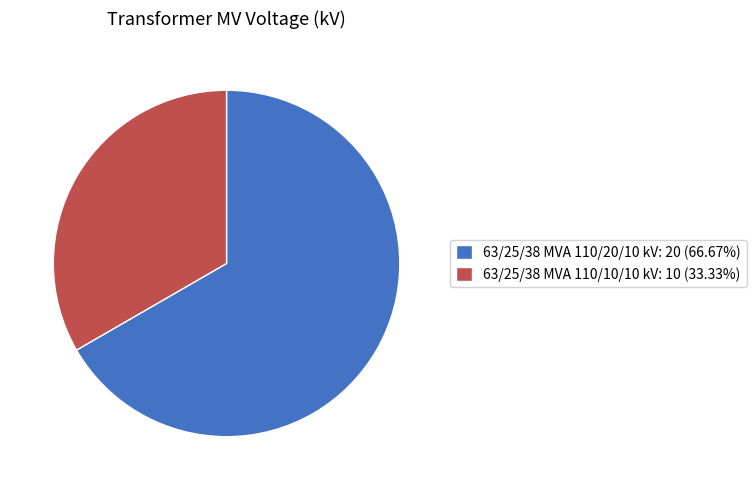

The 63/25/38 MVA 110/10/10 kV slice represents 33% of the pie. True or false?

True